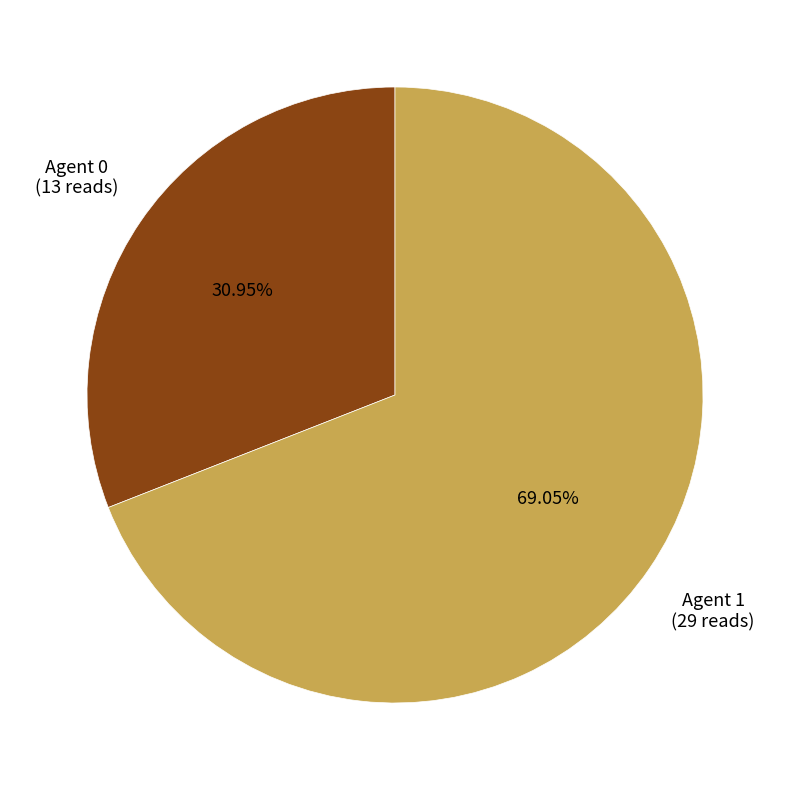

Is there a majority slice in this chart?

Yes